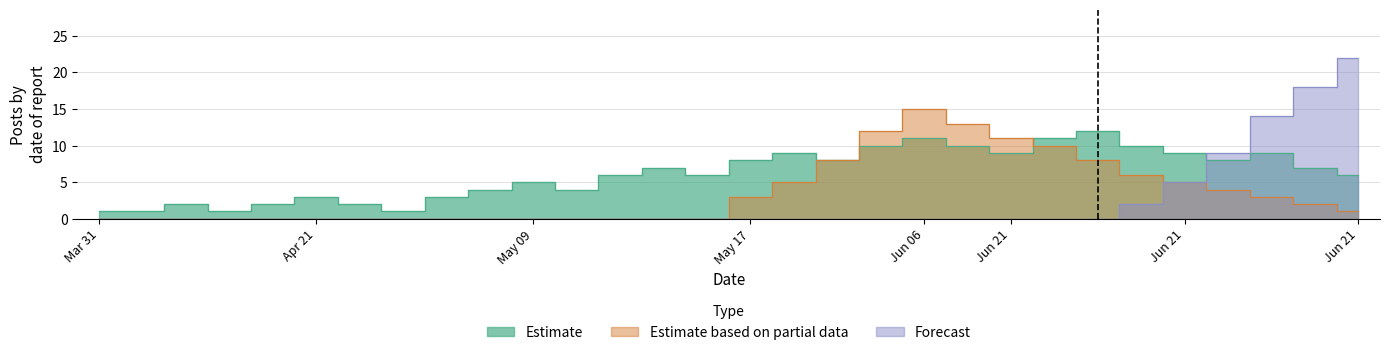

Reading right to left, transcribe all the data shown in this chart.

Estimate: 6	7	9	8	9	10	12	11	9	10	11	10	8	9	8	6	7	6	4	5	4	3	1	2	3	2	1	2	1	1
Estimate based on partial data: 1	2	3	4	5	6	8	10	11	13	15	12	8	5	3	0	0	0	0	0	0	0	0	0	0	0	0	0	0	0
Forecast: 22	18	14	9	5	2	0	0	0	0	0	0	0	0	0	0	0	0	0	0	0	0	0	0	0	0	0	0	0	0